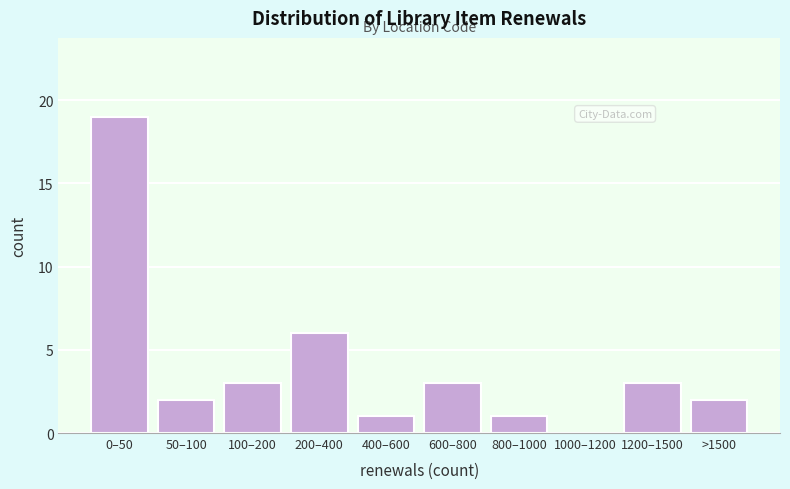

Reading left to right, what are all the values shown in this chart?

0–50=19	50–100=2	100–200=3	200–400=6	400–600=1	600–800=3	800–1000=1	1000–1200=0	1200–1500=3	>1500=2